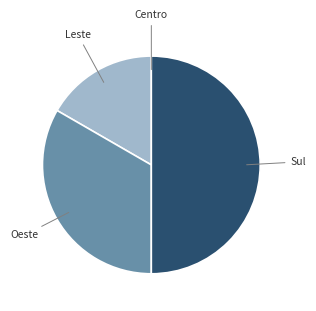

Is Oeste the majority of the pie?

No